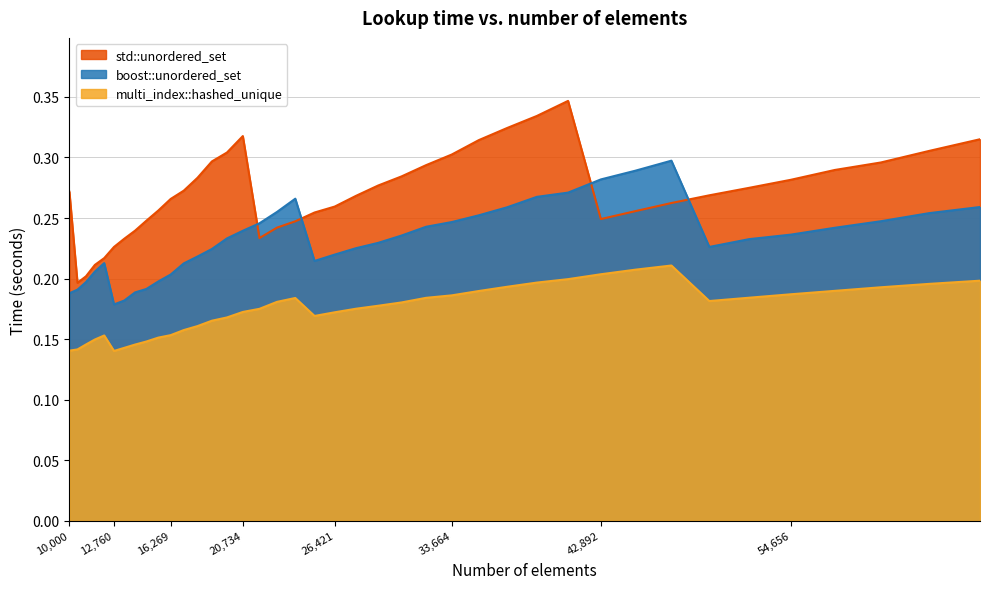

What is the value of the std::unordered_set point at the 33rd from the left?

0.3